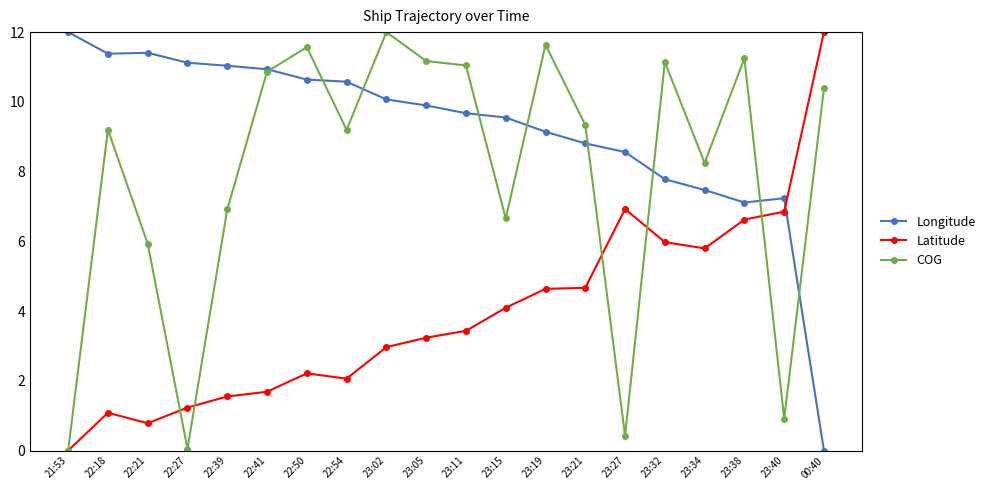

What is the label of the 14th point from the right?

22:50